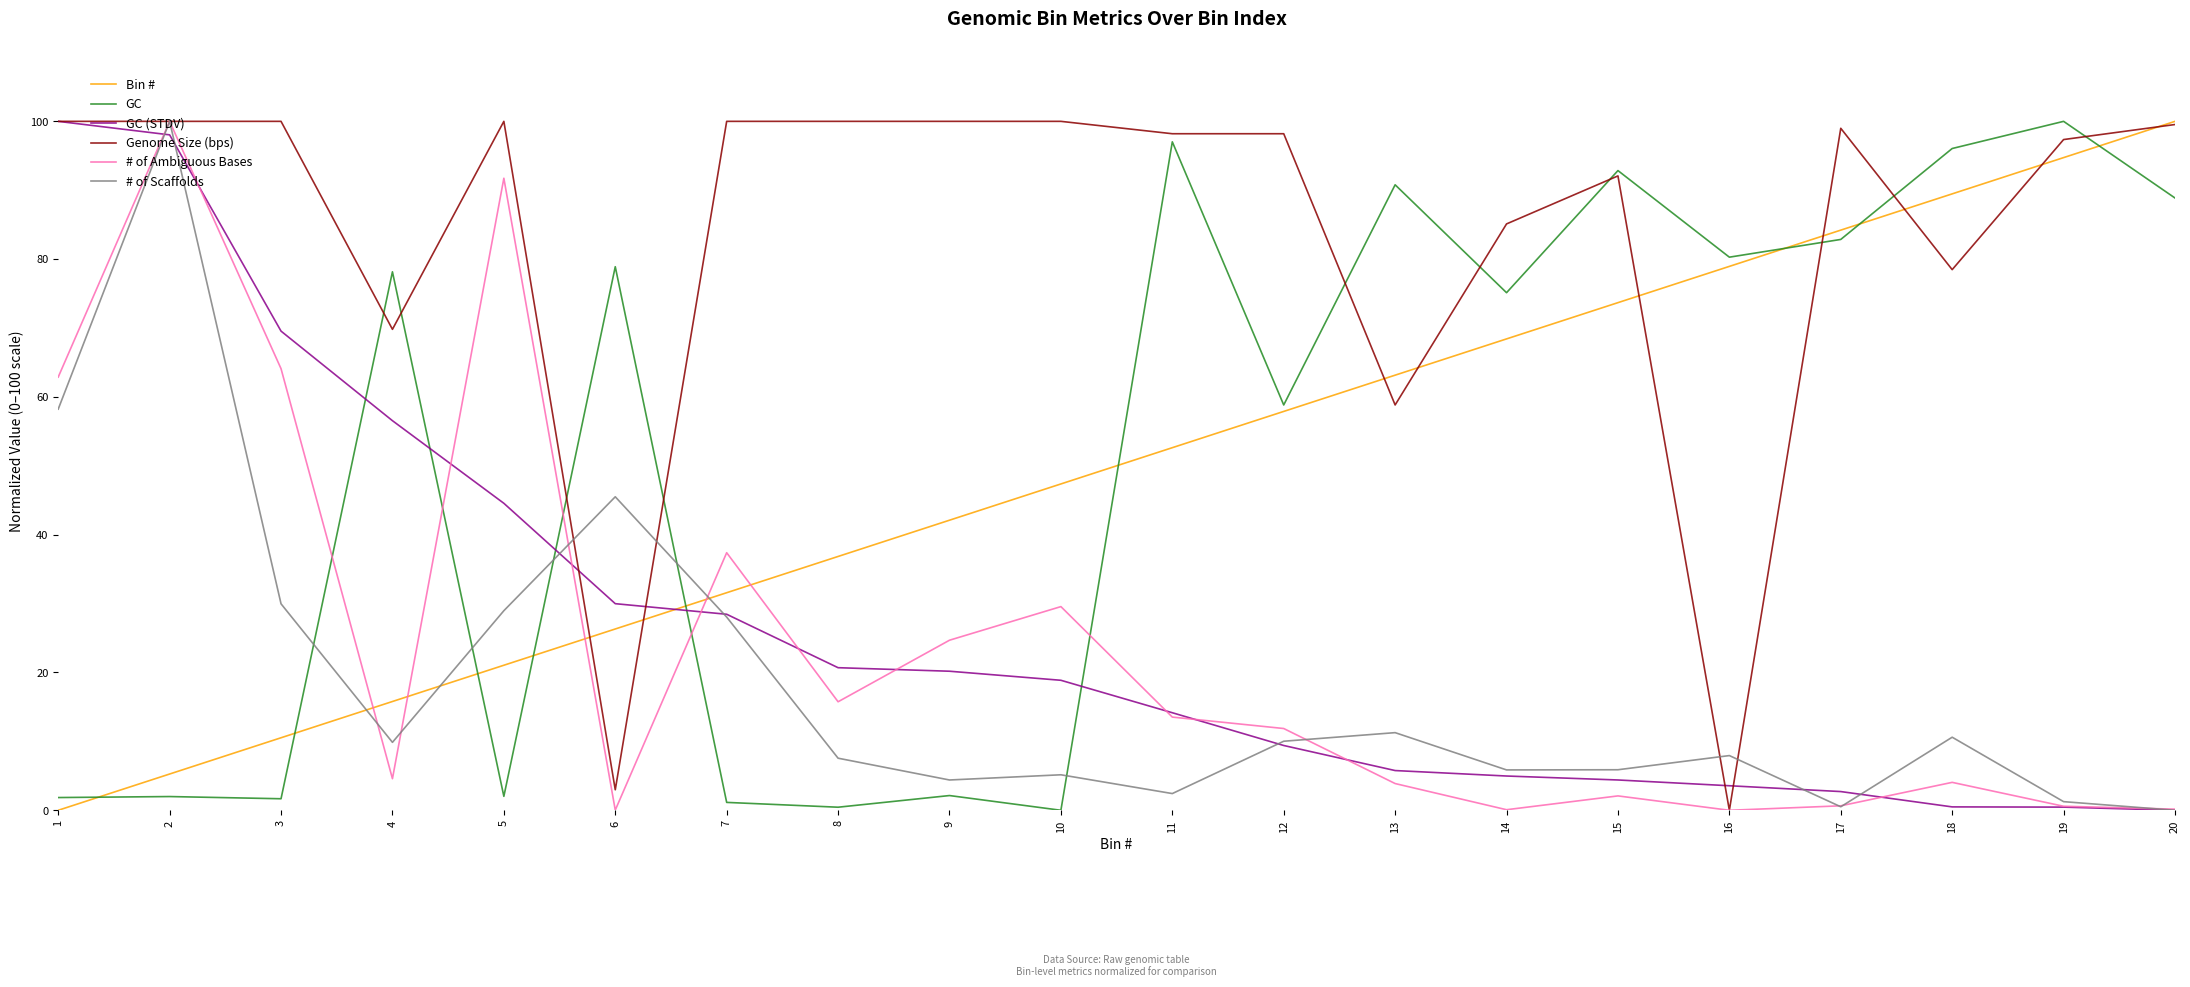

Which series has the largest total across all categories?

Genome Size (bps)